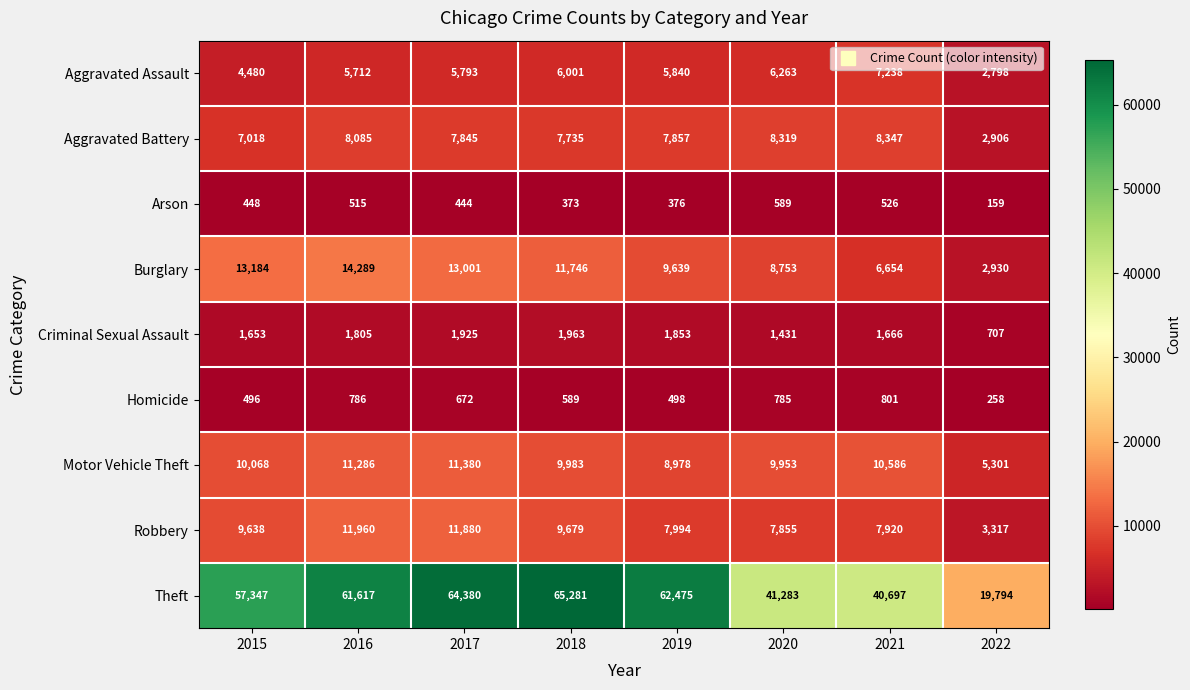

At which category is the sum across all series the highest?

2017